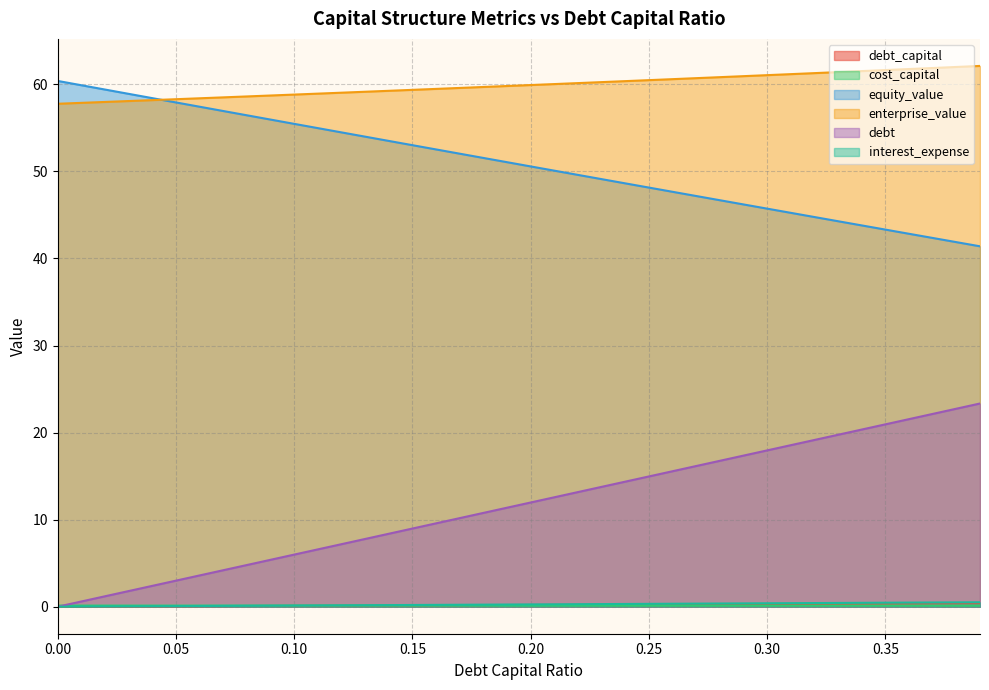

At which category is the sum across all series the highest?

0.39